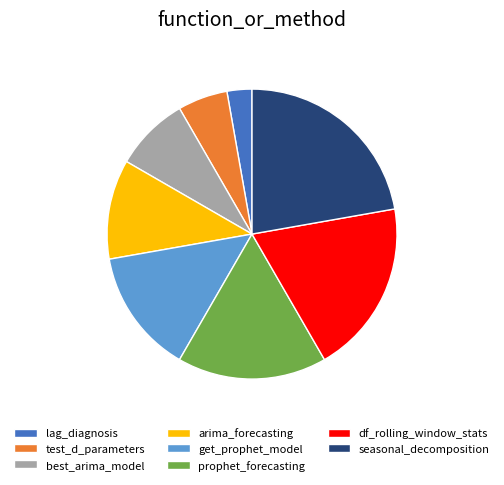

What is the ratio of the value at best_arima_model to the value at seasonal_decomposition?

0.4